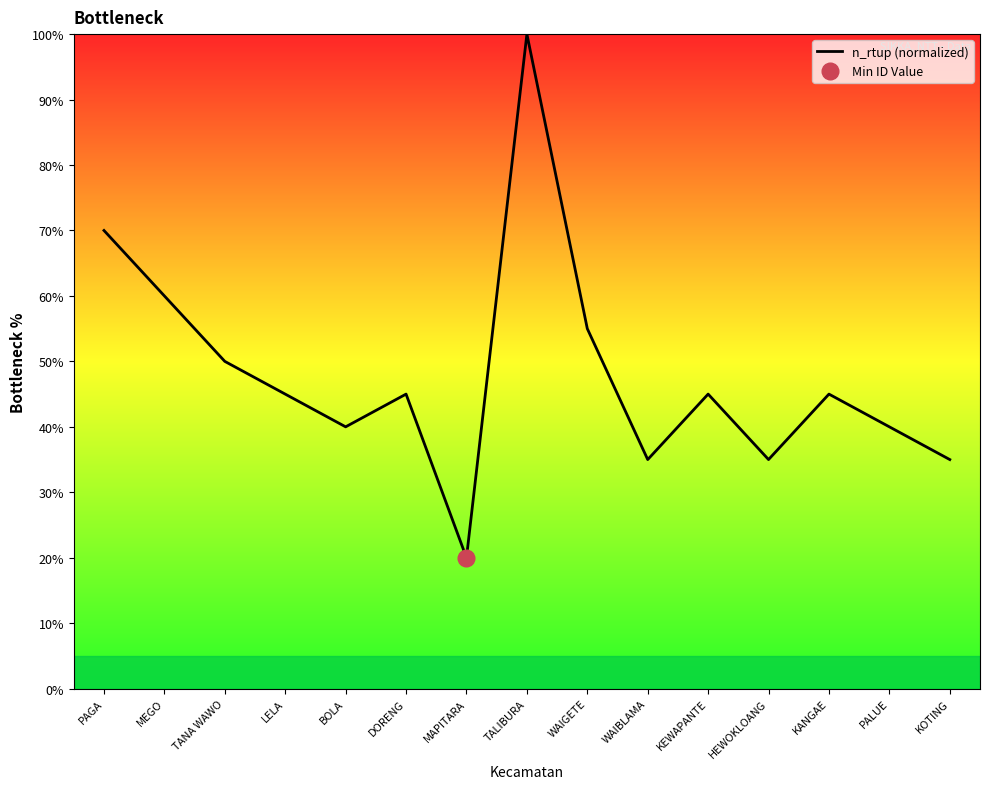

What is the maximum value shown in the chart?

100.0